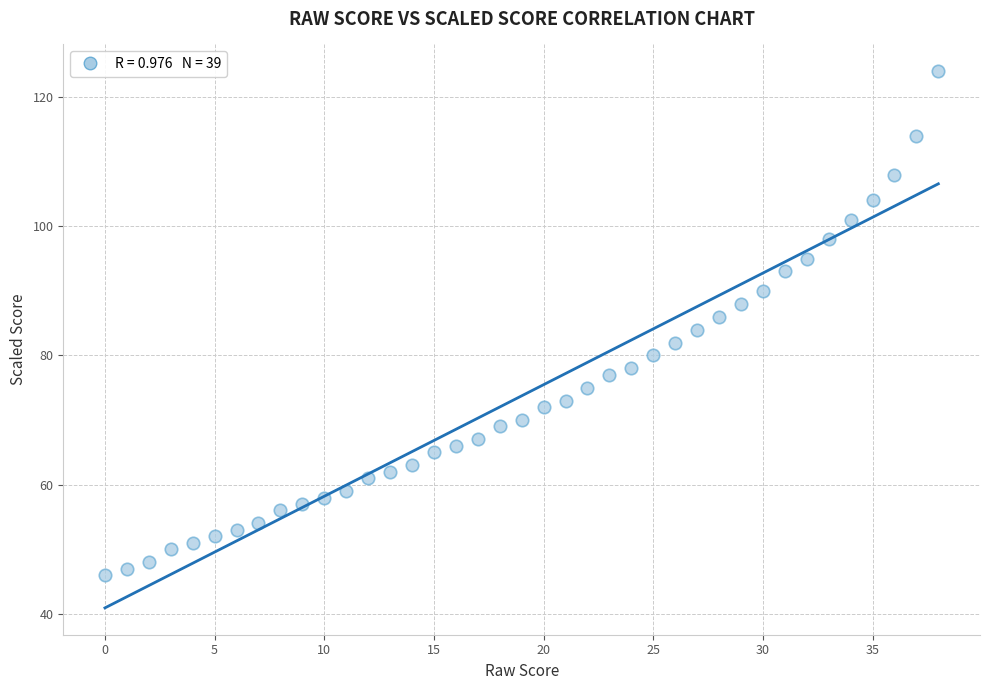

What is the range of Y values (max minus min)?

78